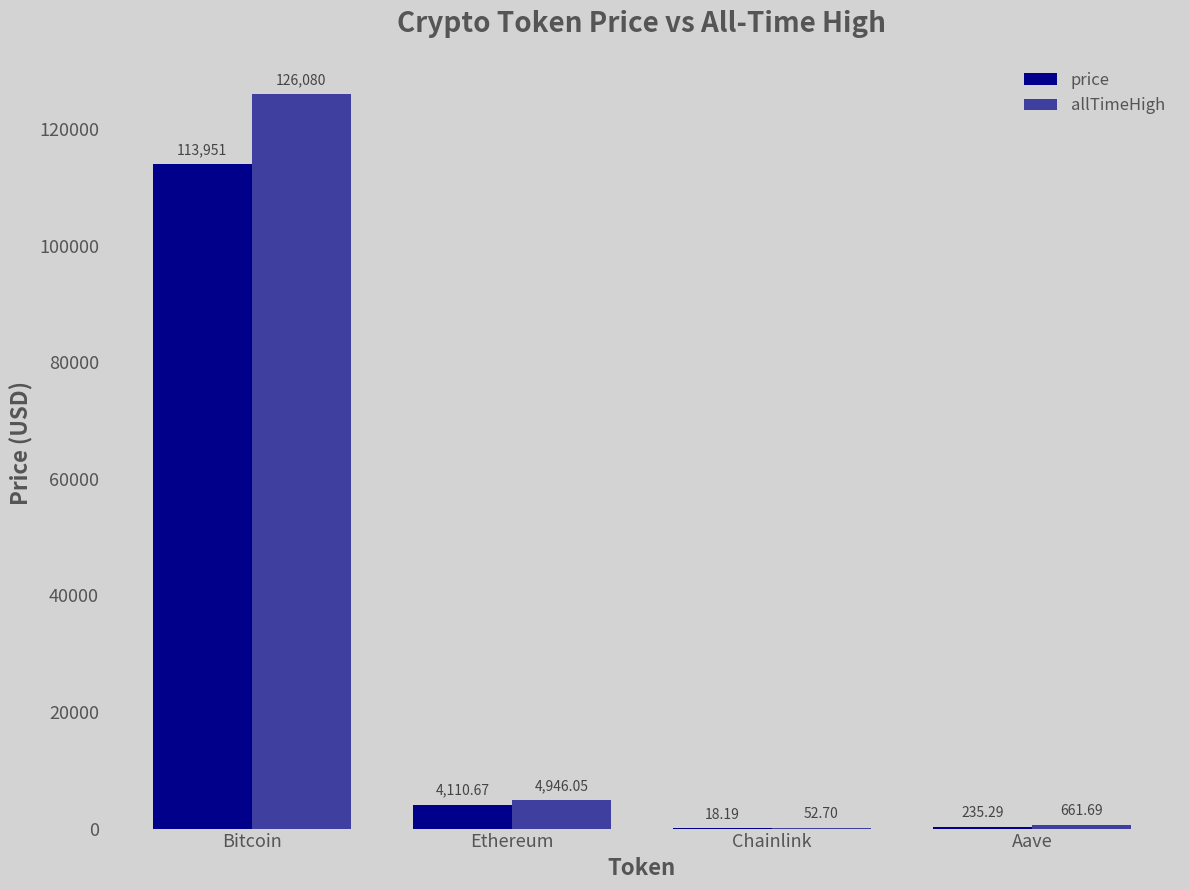

How many data points in price are above 4110?

2